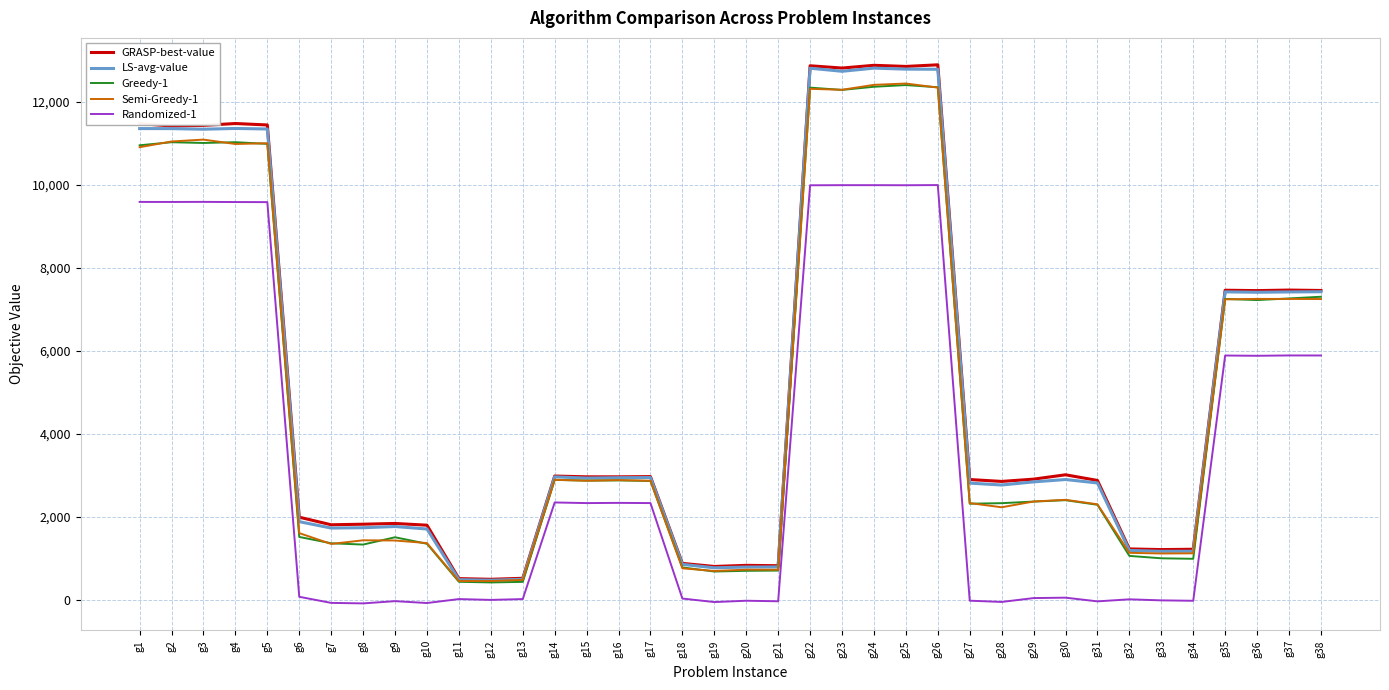

Between g25 and g34, which series saw the biggest shift?

GRASP-best-value